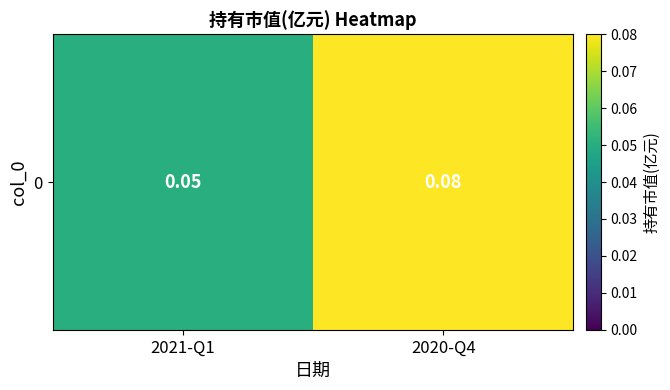

Reading left to right, extract all data points from this chart.

2021-Q1=0.1	2020-Q4=0.1